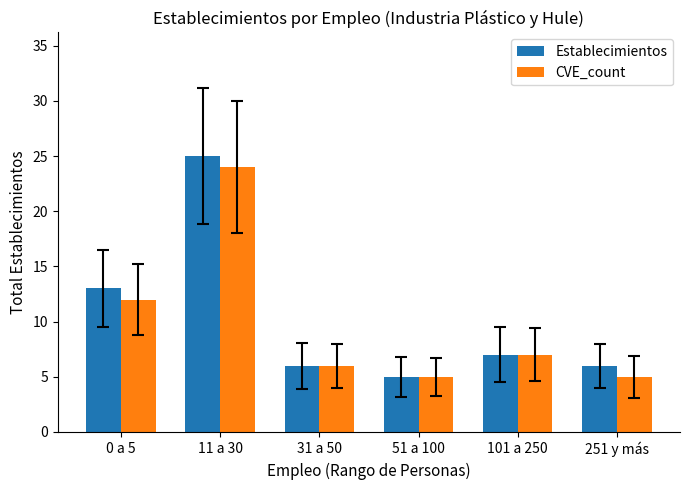

True or false: Establecimientos has a value of 5 at 51 a 100.

True